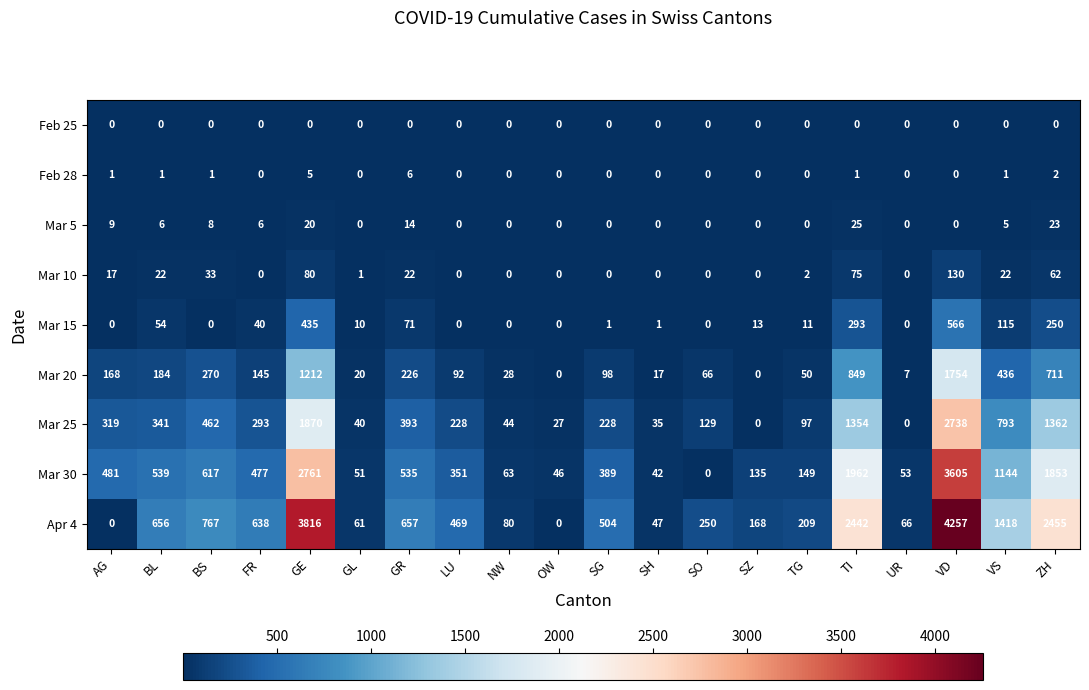

Which label corresponds to the largest value in the chart?

VD